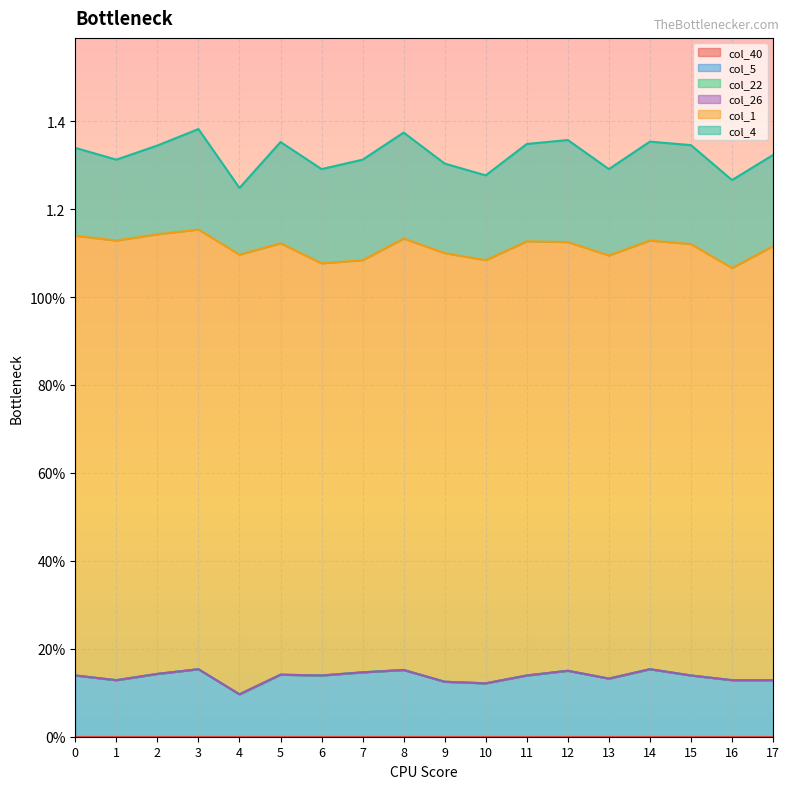

What is the value of the col_1 point at the 4th from the left?

1.0